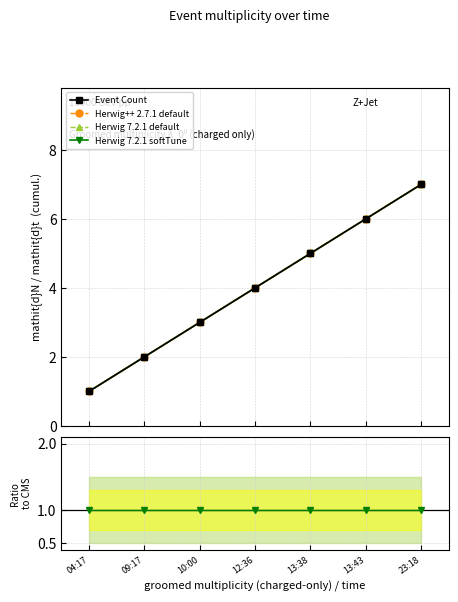

How many lines are shown in the chart?

5